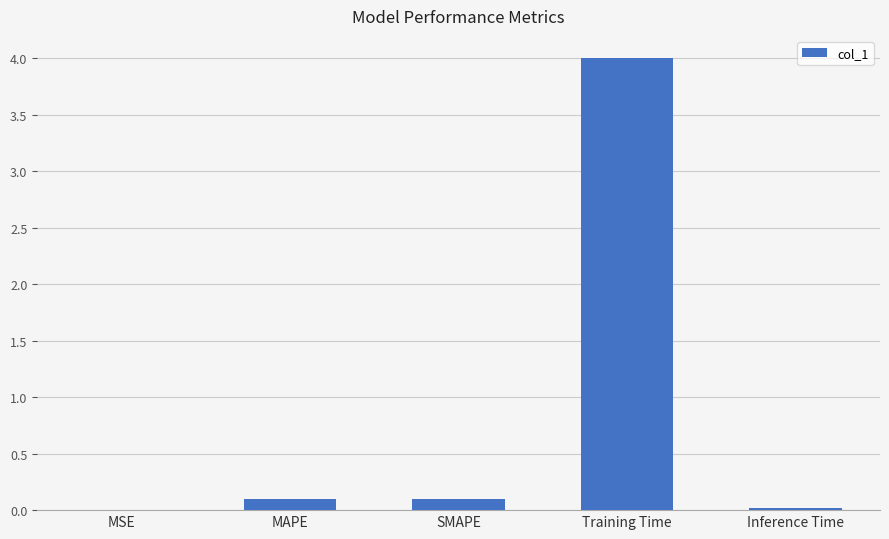

What is the greatest value displayed?

4.0